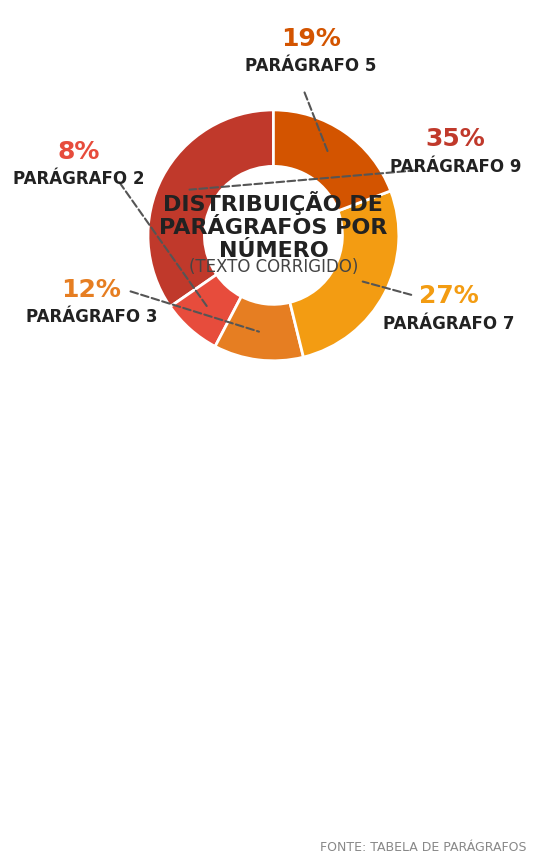

Count the number of slices in the pie.

5